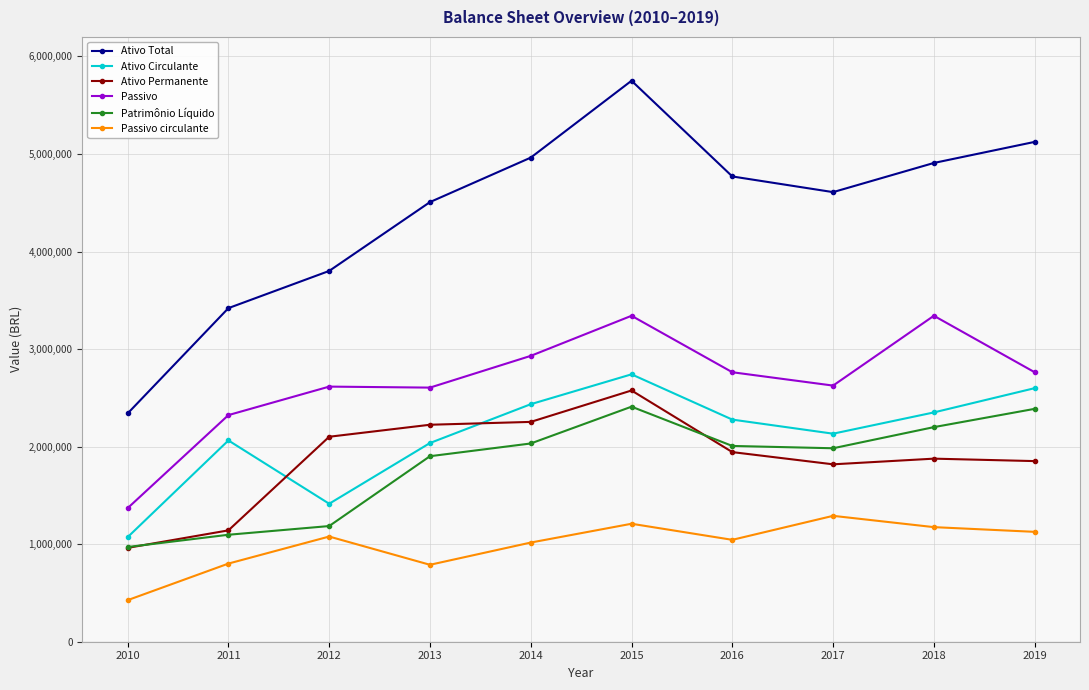

Which series has the largest total across all categories?

Ativo Total